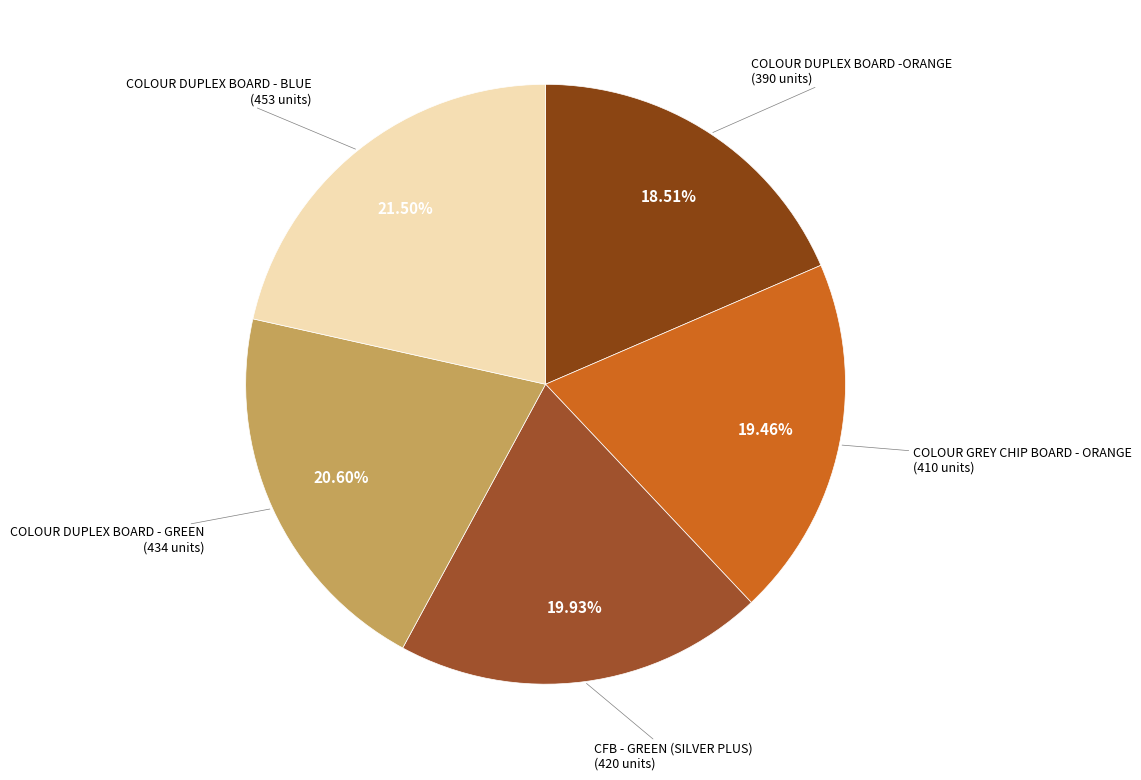

What is the largest slice in the pie chart?

COLOUR DUPLEX BOARD - BLUE